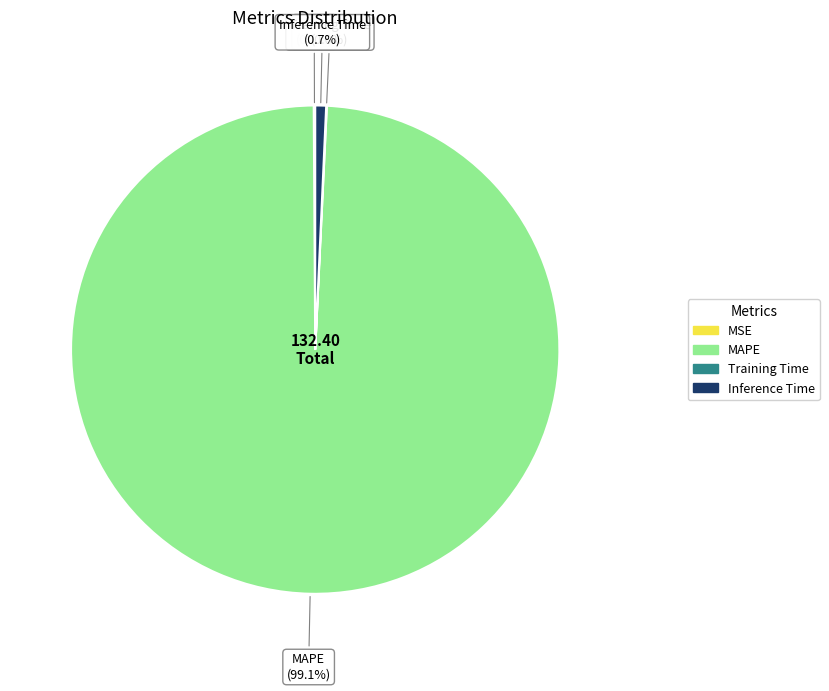

Do MAPE and Inference Time together represent more than half of the pie?

Yes